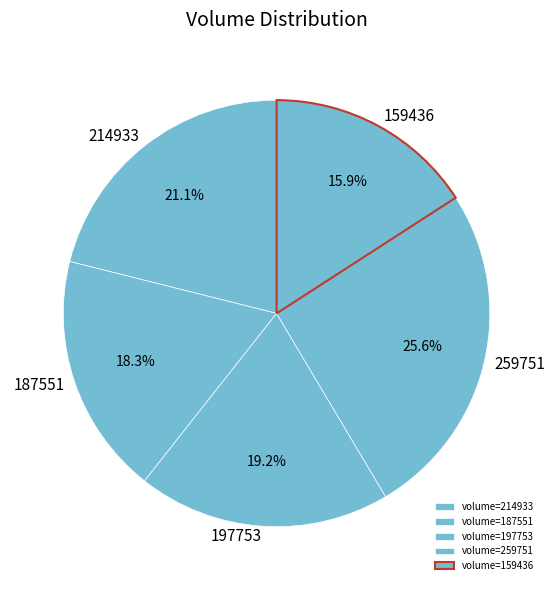

Count the number of slices in the pie.

5